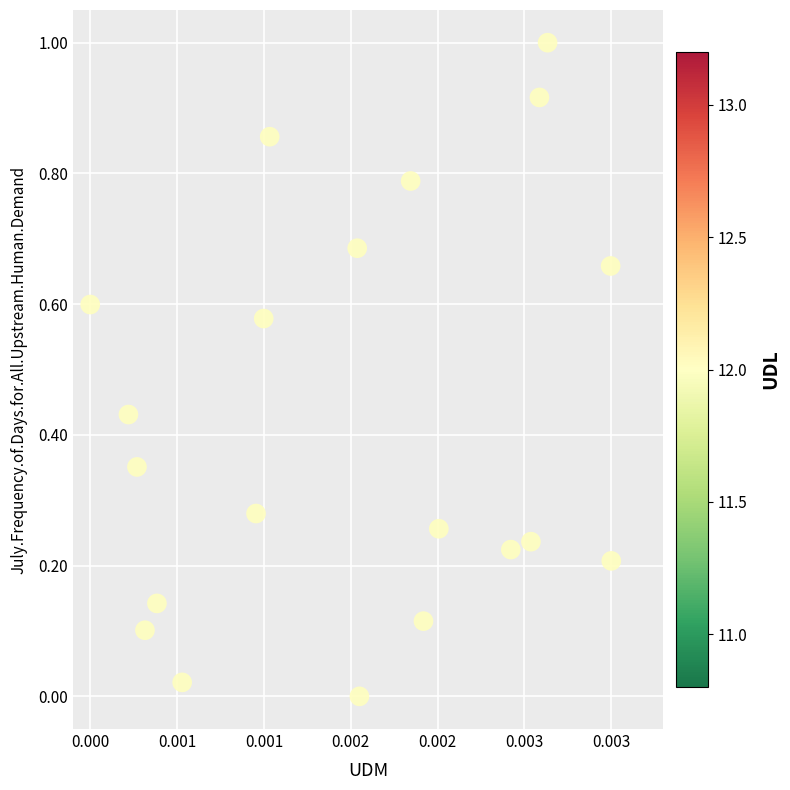

How many data points are displayed?

20